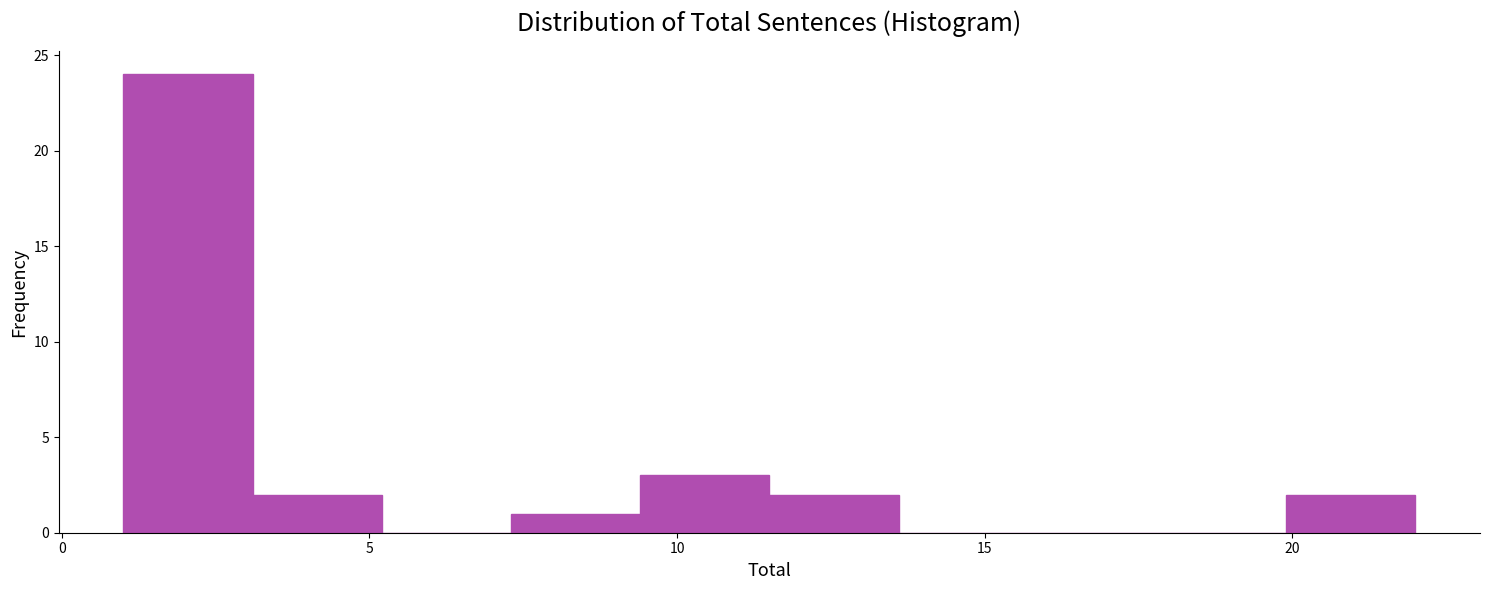

What is the height of the bar covering 19.9 to 22.0 on the x-axis? Neither the bar edges nor the heights are printed on the chart, so give them approximately, as read against the axes.

2